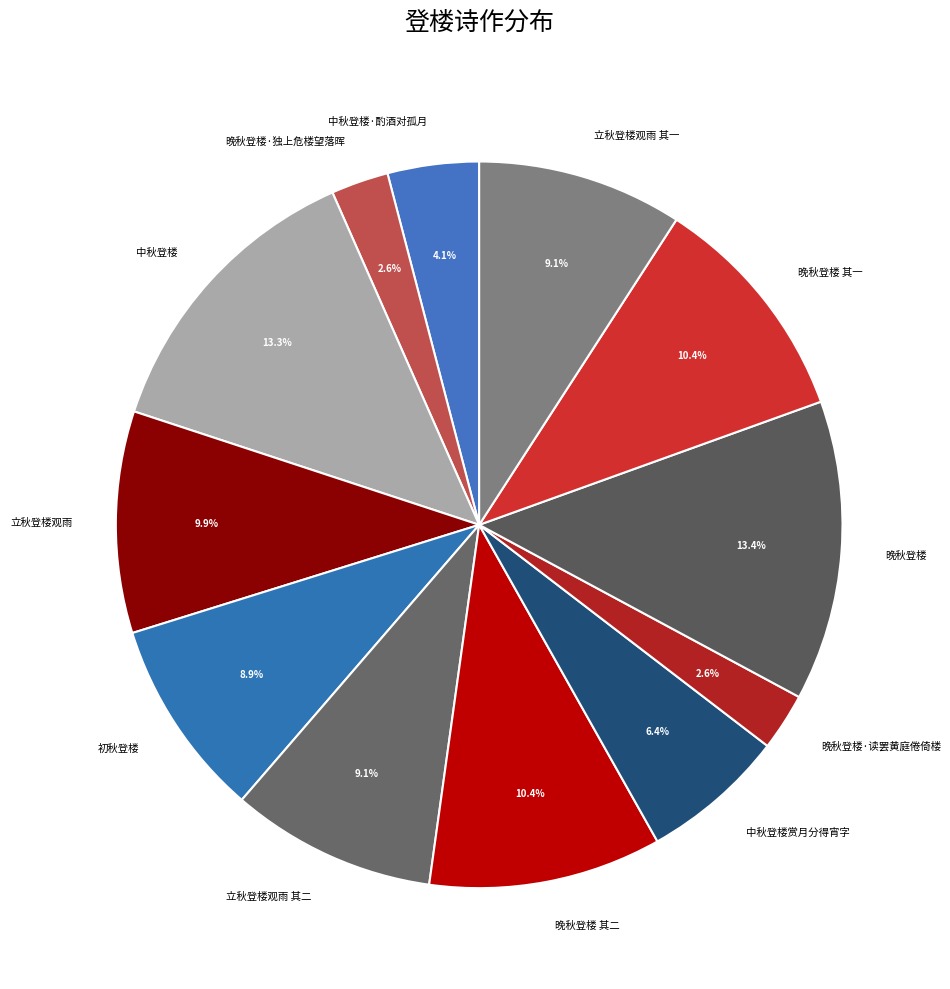

Is there any slice that represents more than half of the pie?

No